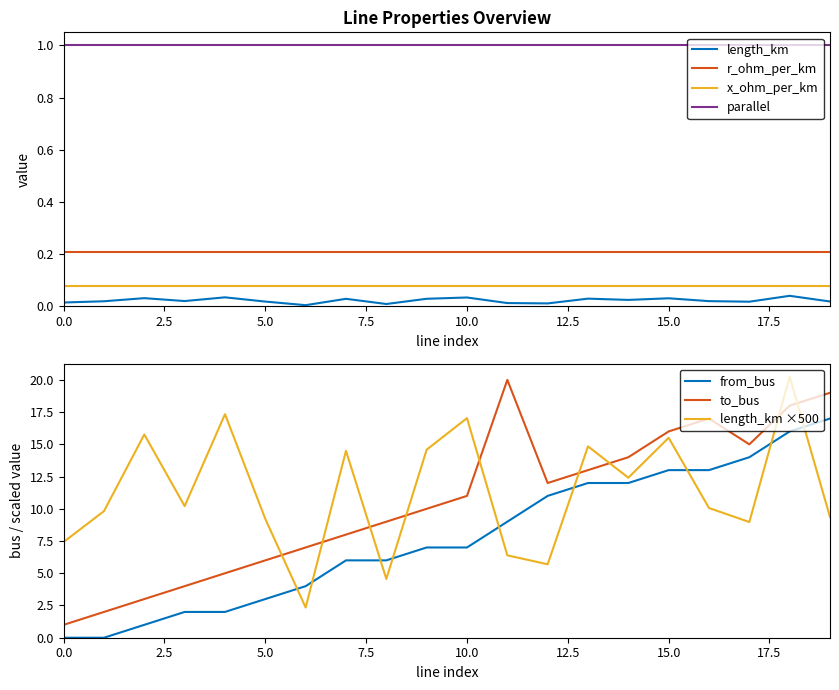

Rank the series at 3 from highest to lowest value.

to_bus, from_bus, length_km